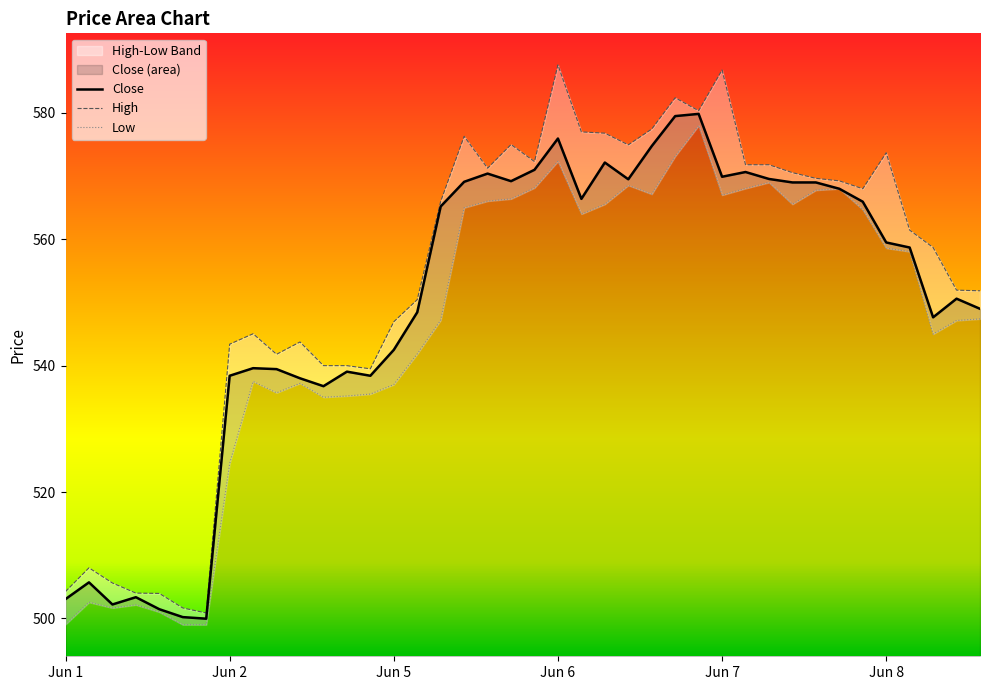

The value of High at 2023-06-06 14:15 is 582.4. True or false?

True